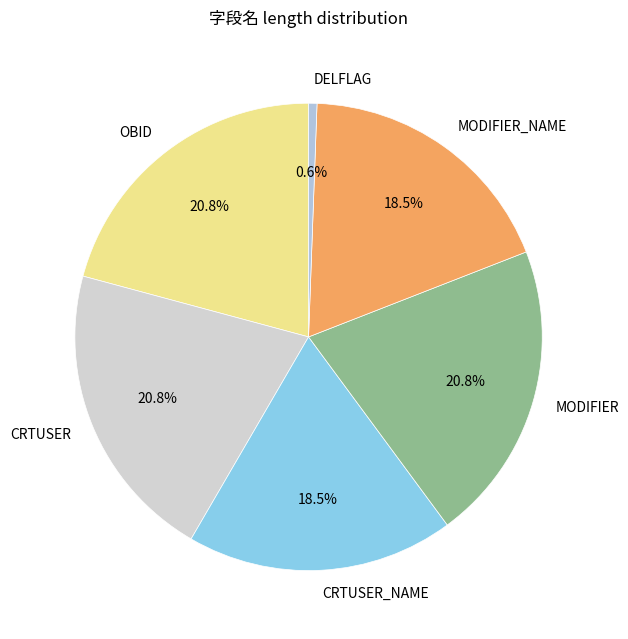

Which slice is the smallest?

DELFLAG